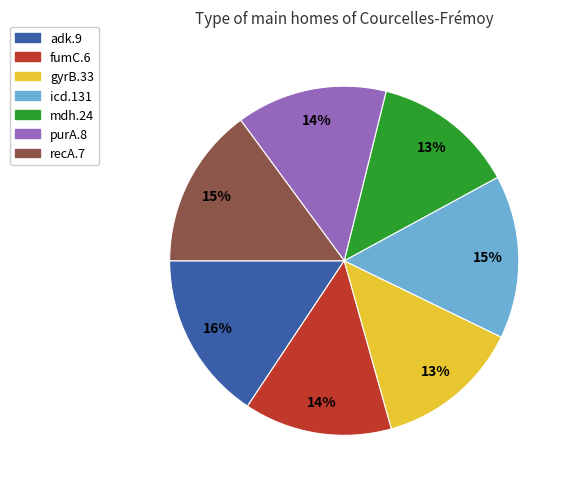

What is the largest slice in the pie chart?

adk.9